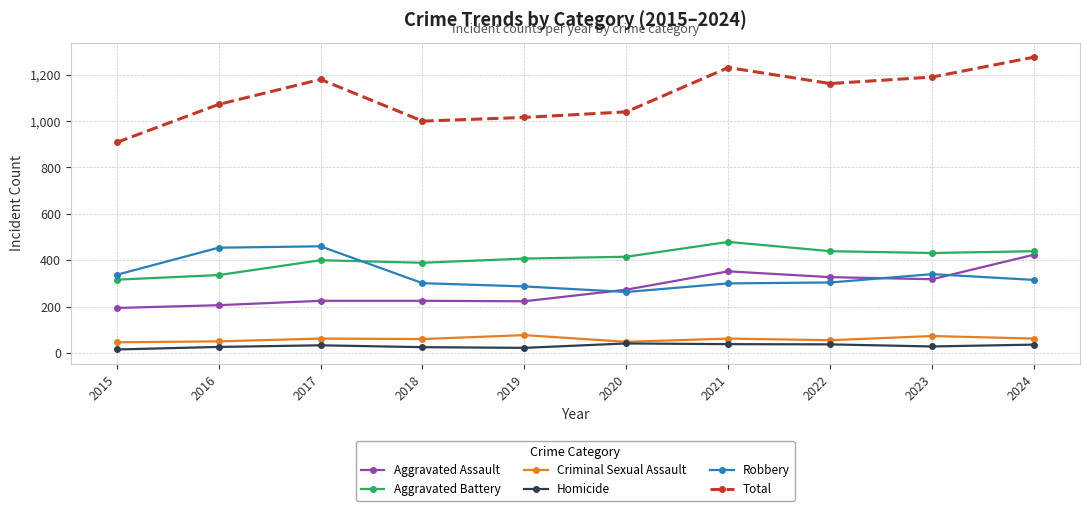

At which category is the sum across all series the highest?

2024